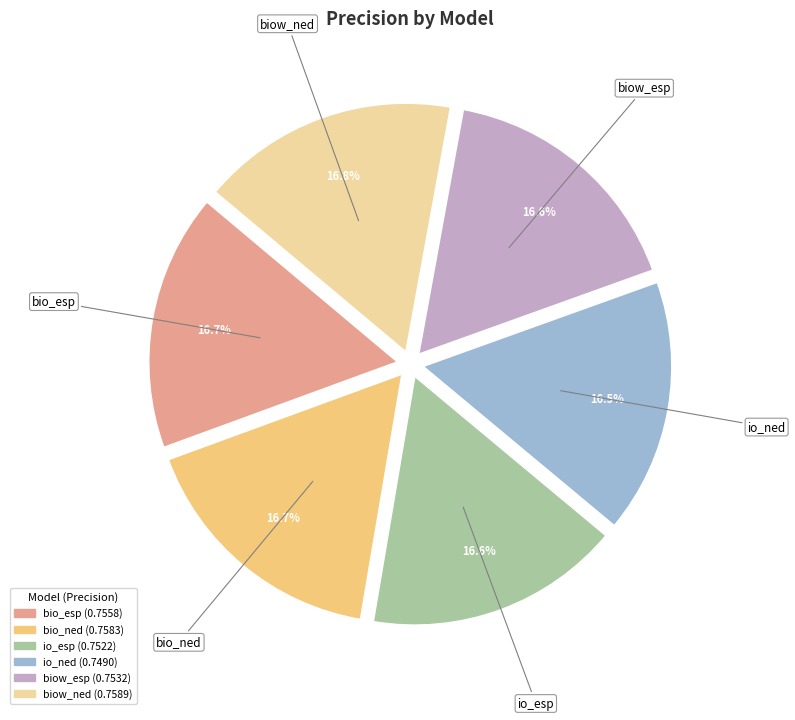

To the nearest percent, what percentage of the pie is bio_ned?

17%